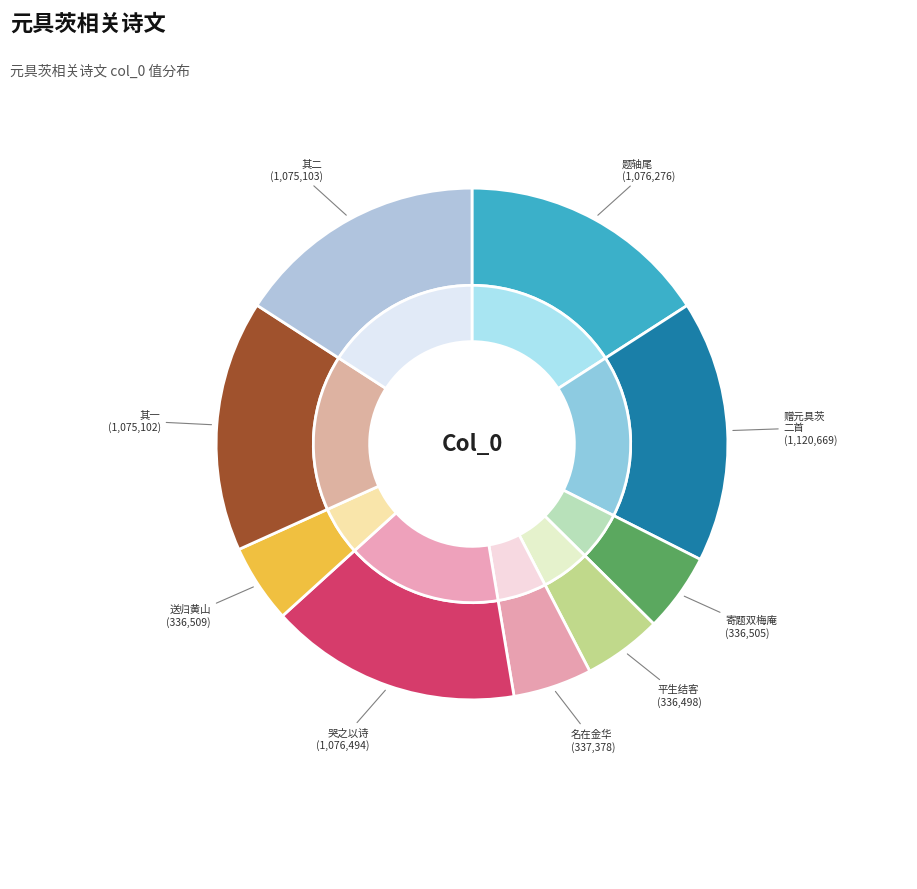

How many segments does this pie chart have?

9